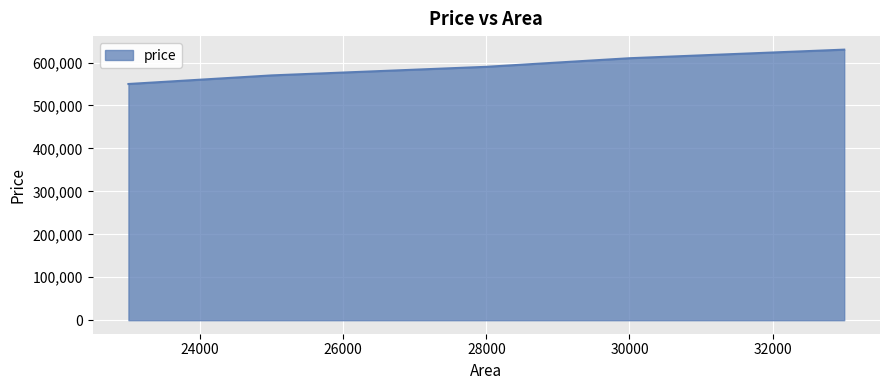

What is the sum of all values?

2950000